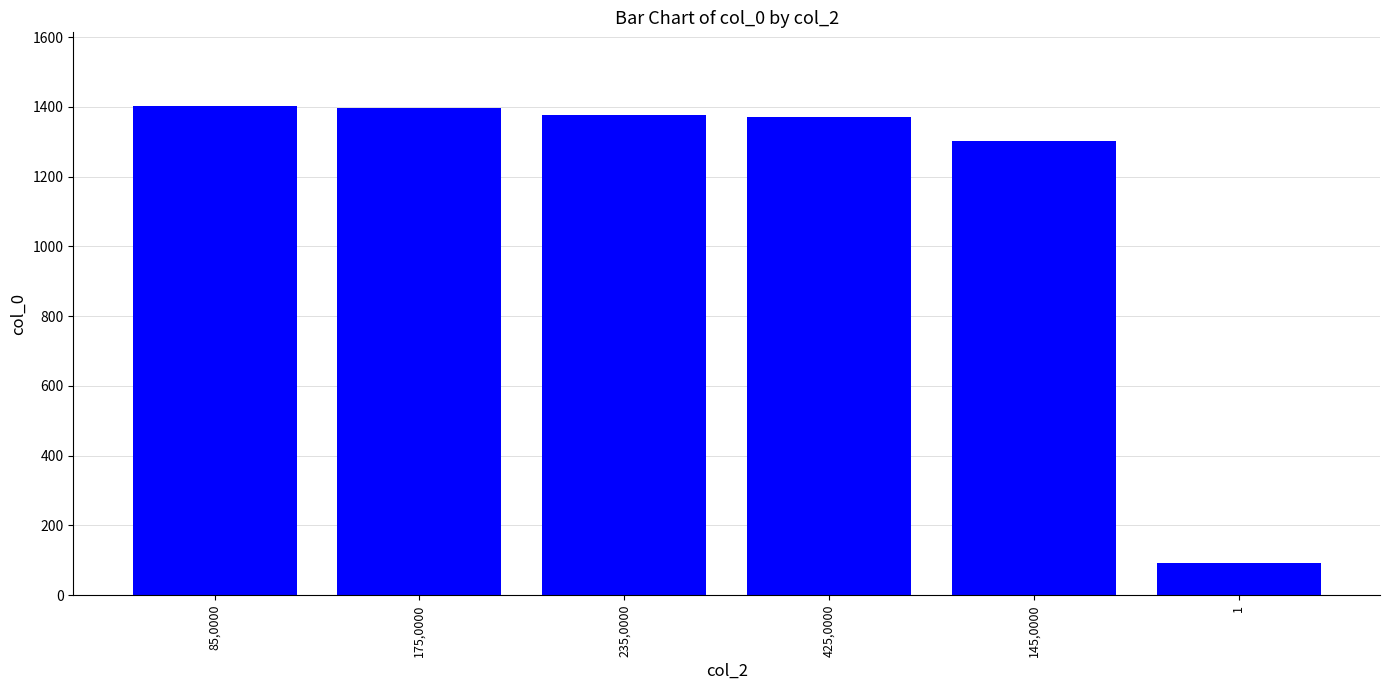

What is the smallest value displayed?

93